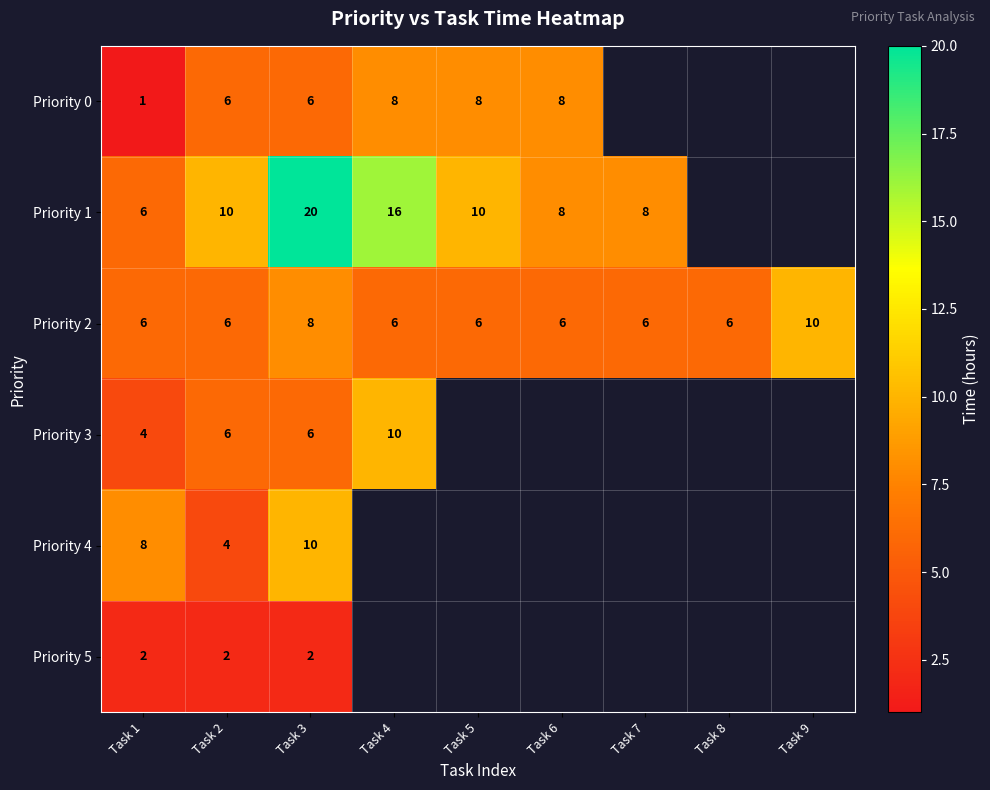

Is the value of Priority 0 at Task 4 greater than the value of Priority 5 at Task 2?

Yes